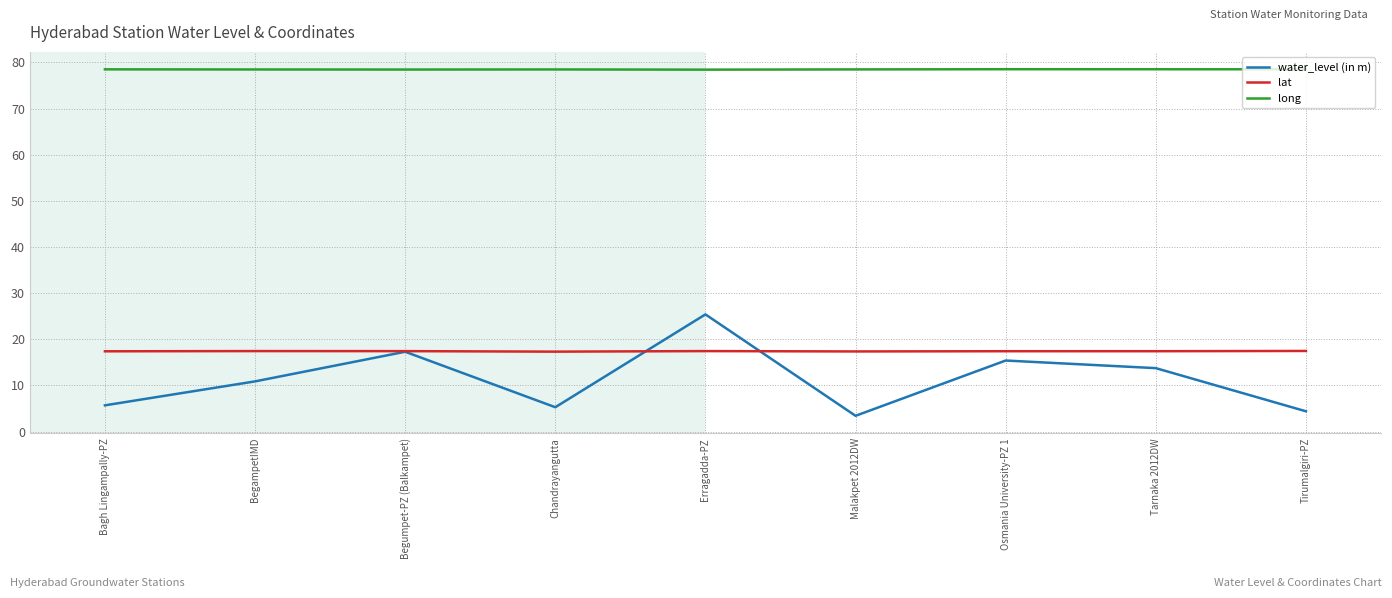

In long, how many points are higher than both neighbors (excluding endpoints)?

2